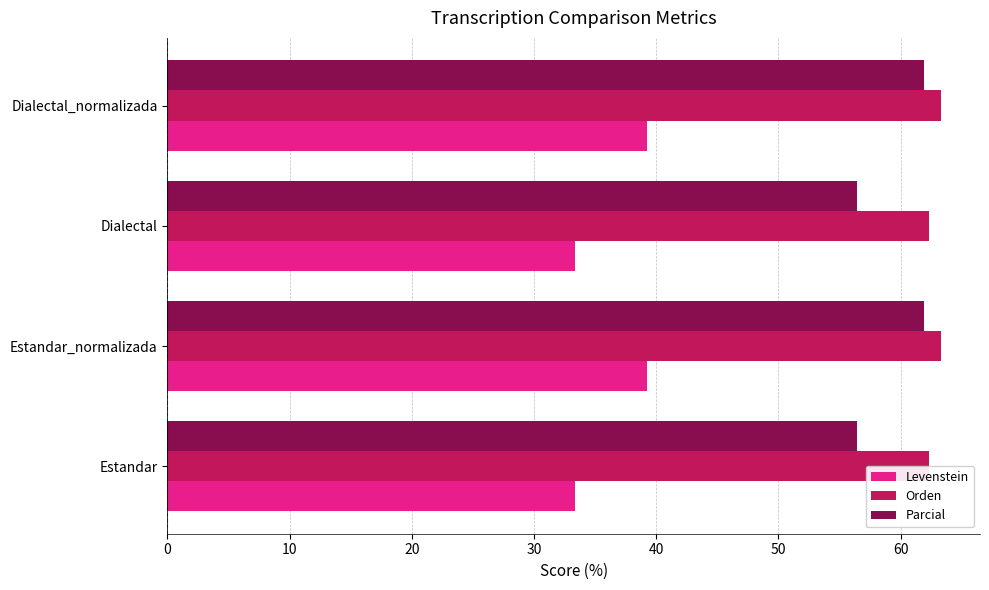

How many data points in Orden are above 63?

2